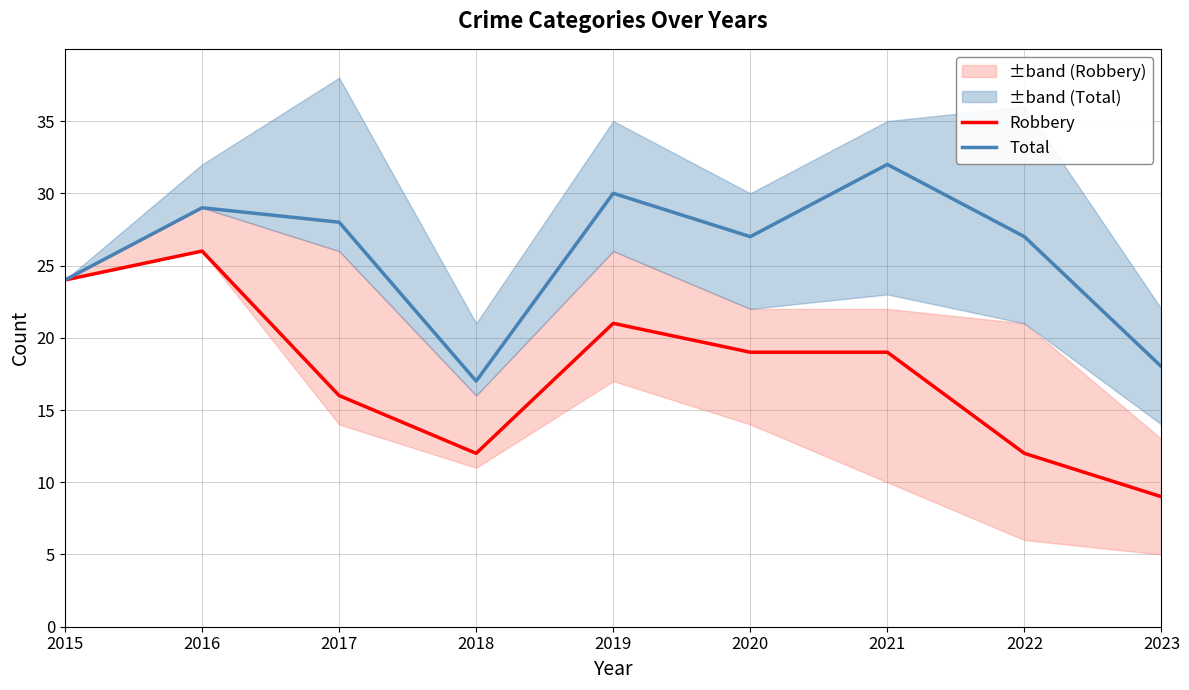

How many categories are shown in the chart?

9